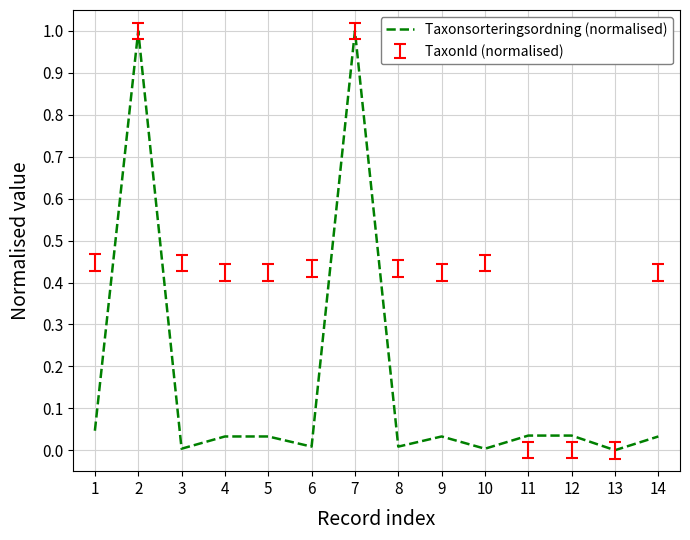

Where is the first local maximum?

2